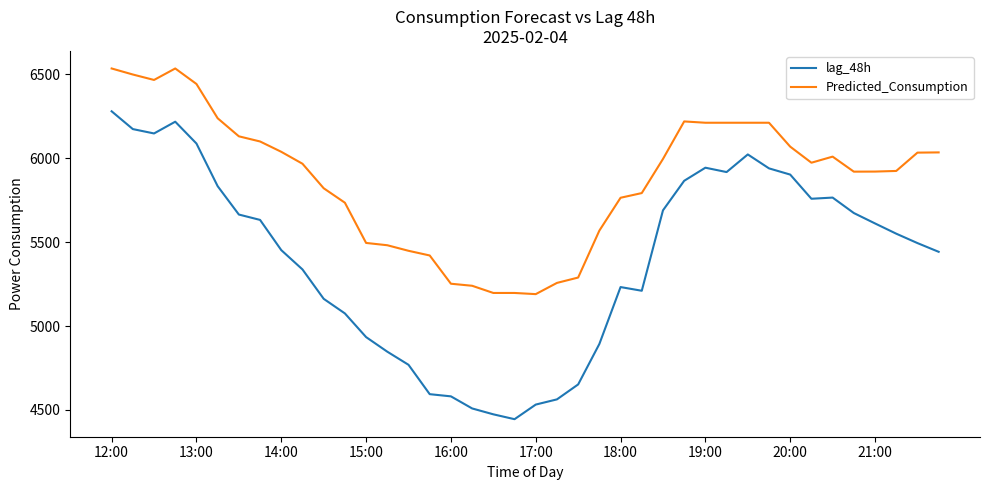

Rank the series by their maximum value, from lowest to highest.

lag_48h, Predicted_Consumption